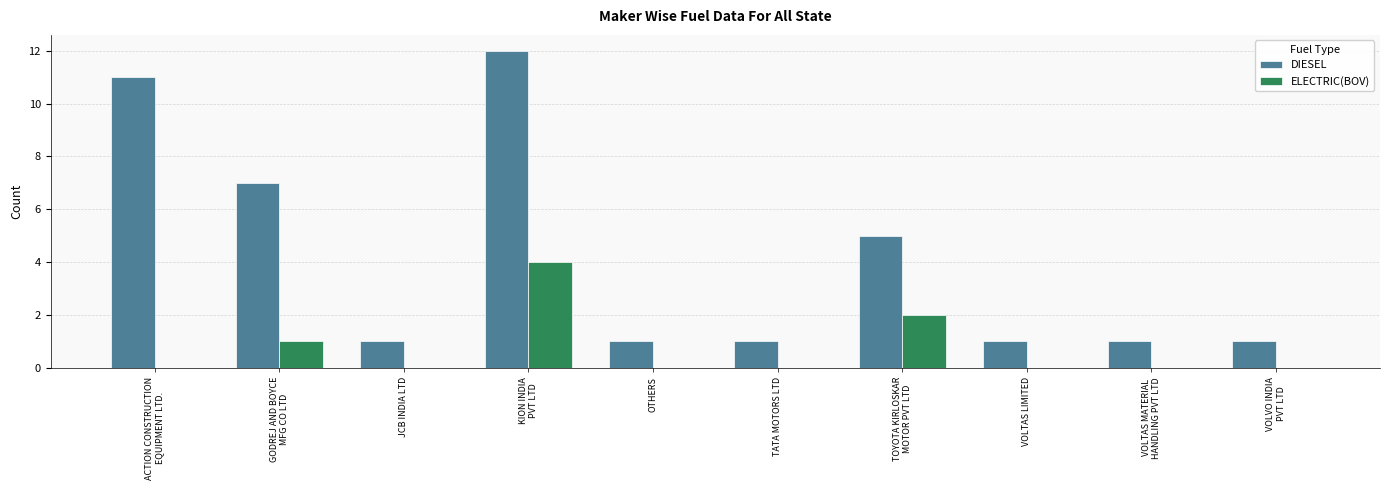

Reading left to right, list all the values displayed in this chart.

DIESEL: 11	7	1	12	1	1	5	1	1	1
ELECTRIC(BOV): 0	1	0	4	0	0	2	0	0	0